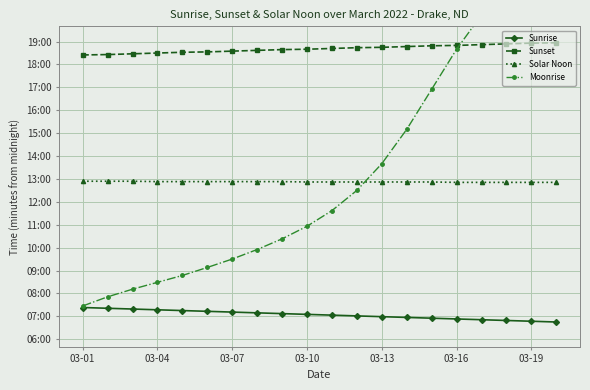

What is the highest value of the Moonrise series?

1300